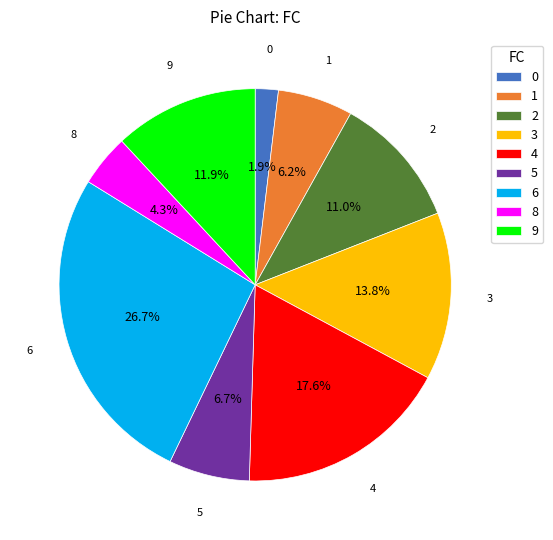

How much of the chart is everything except 6?

73.3%